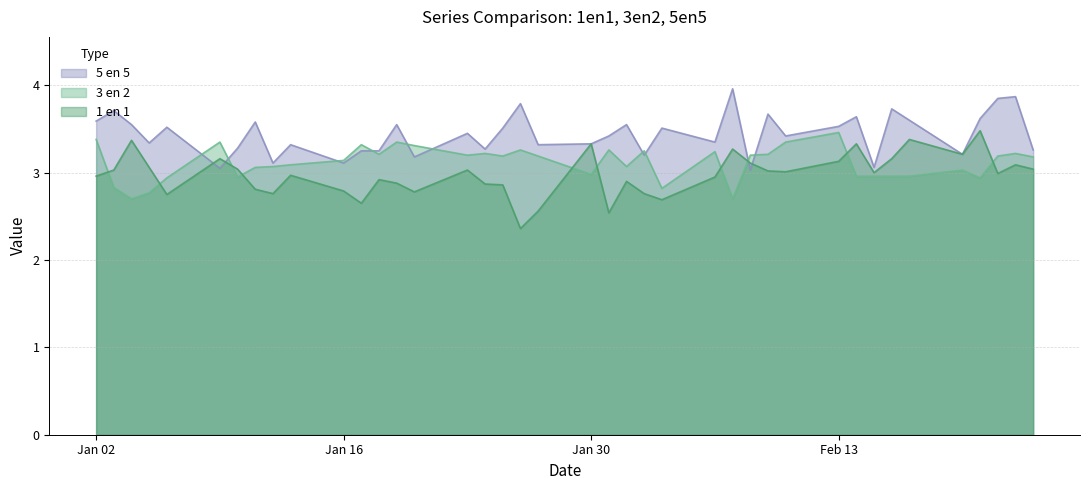

The value of 3 en 2 at 17-02-2006 is 3.0. True or false?

True